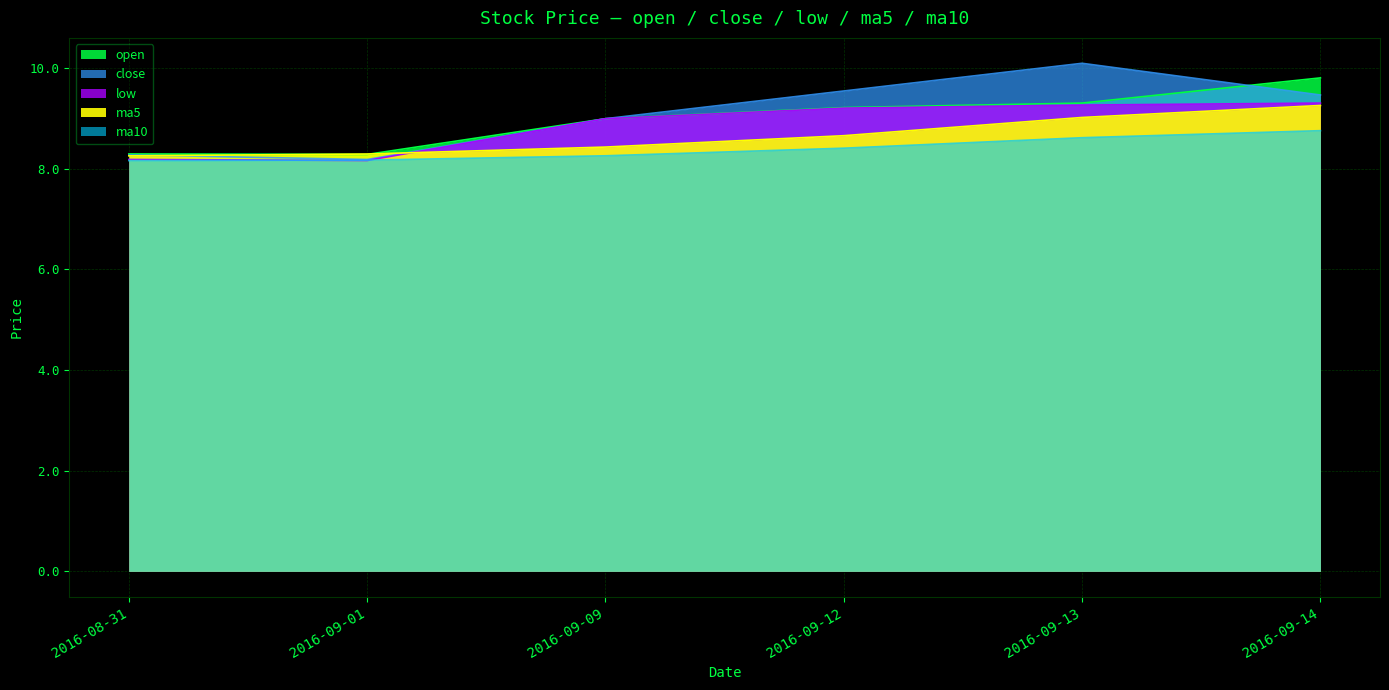

What is the difference between the ma5 values at 2016-09-01 and 2016-09-13?

0.7